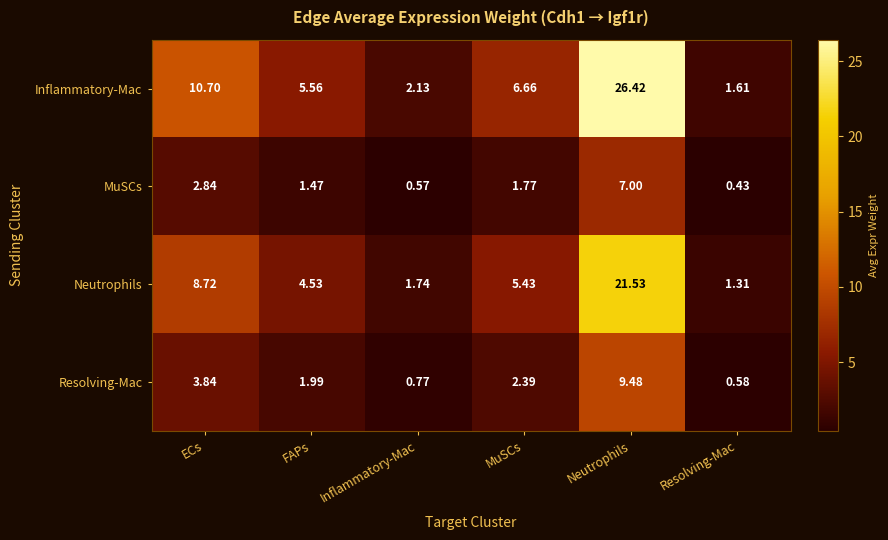

Which series has the widest spread of values?

Inflammatory-Mac